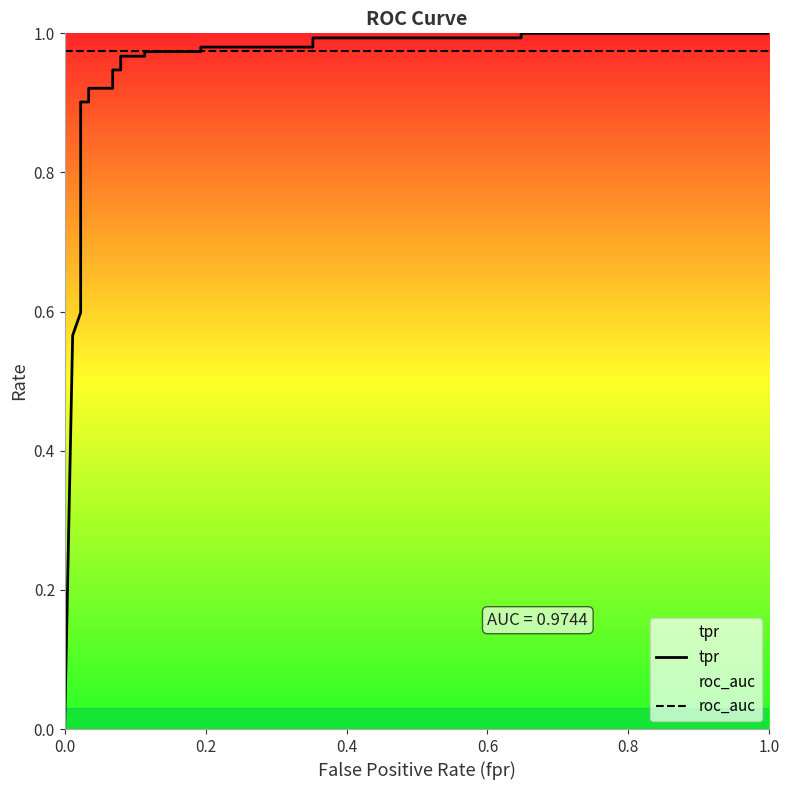

How many data points does each series have?

23